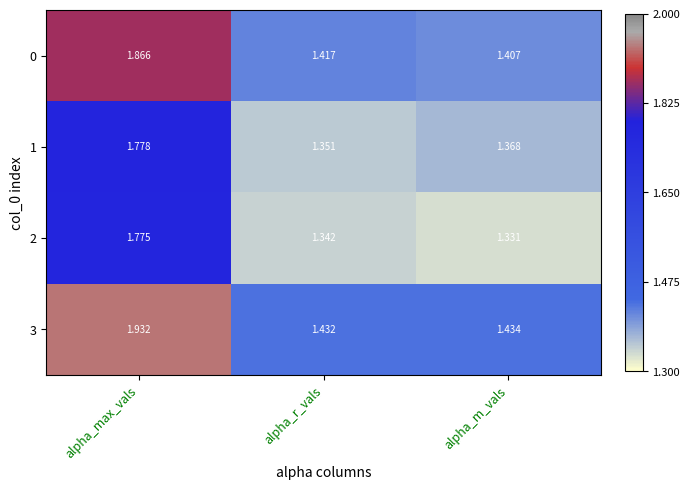

At which category is the sum across all series the highest?

alpha_max_vals